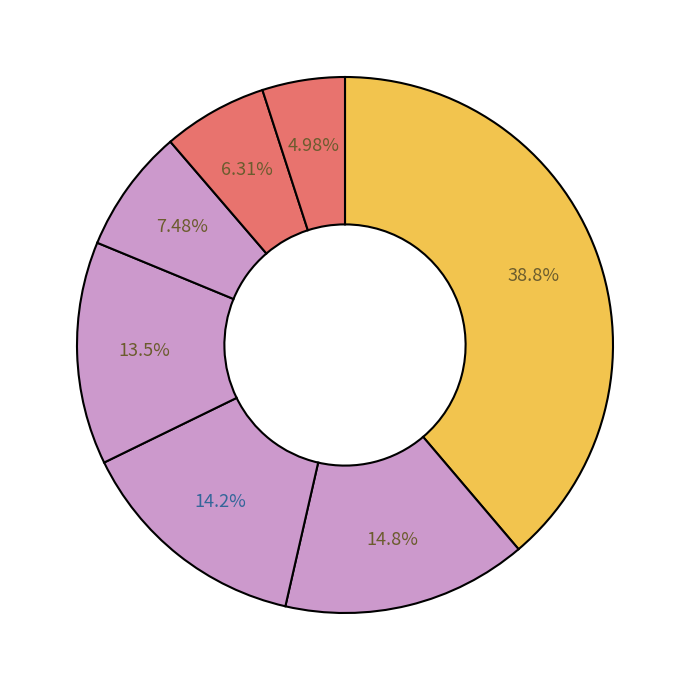

Count the number of slices in the pie.

7